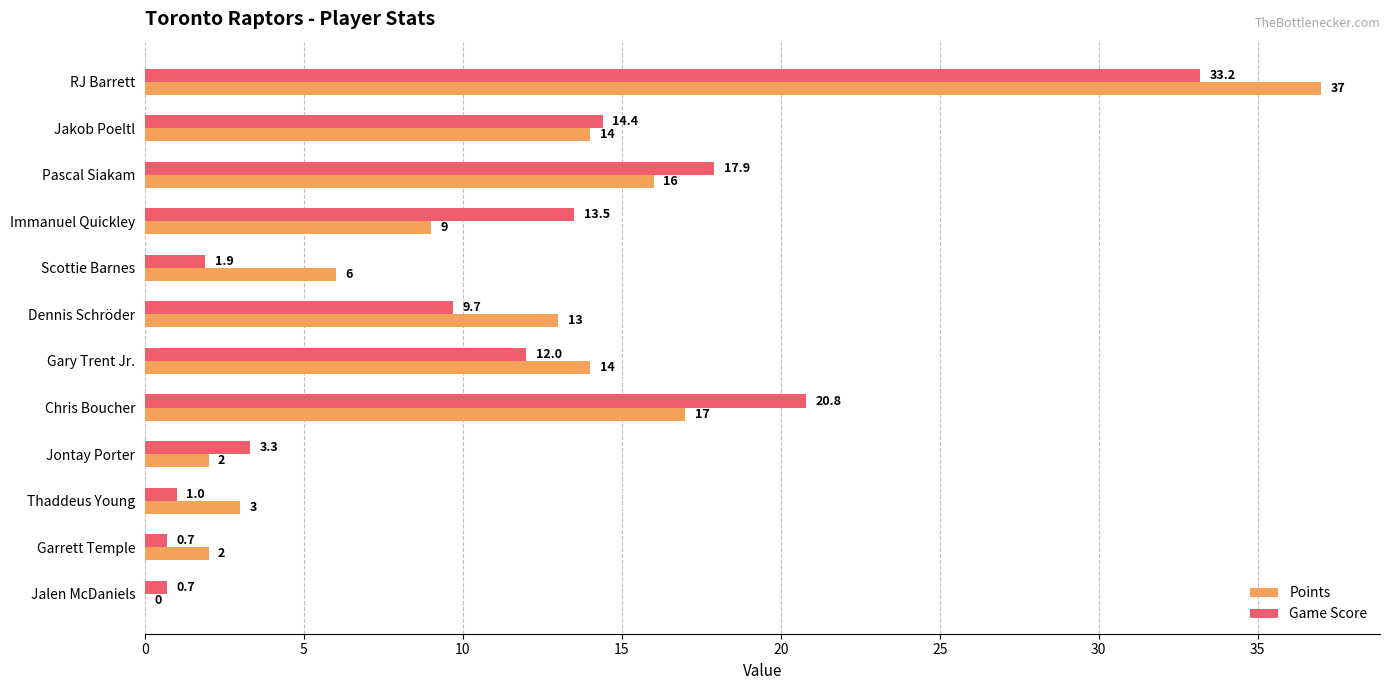

True or false: Points has a value of 17.0 at Chris Boucher.

True